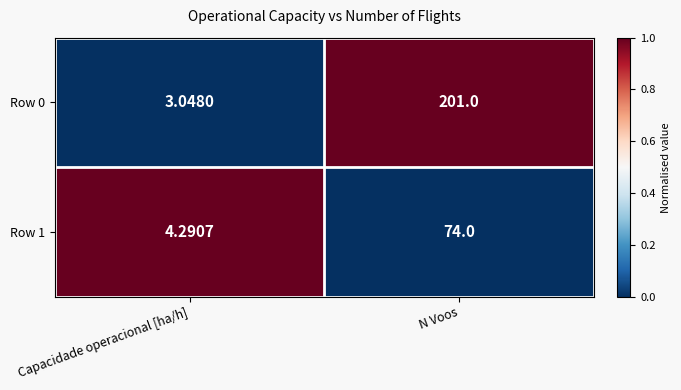

What is the spread (max minus min) of values at N Voos?

127.0